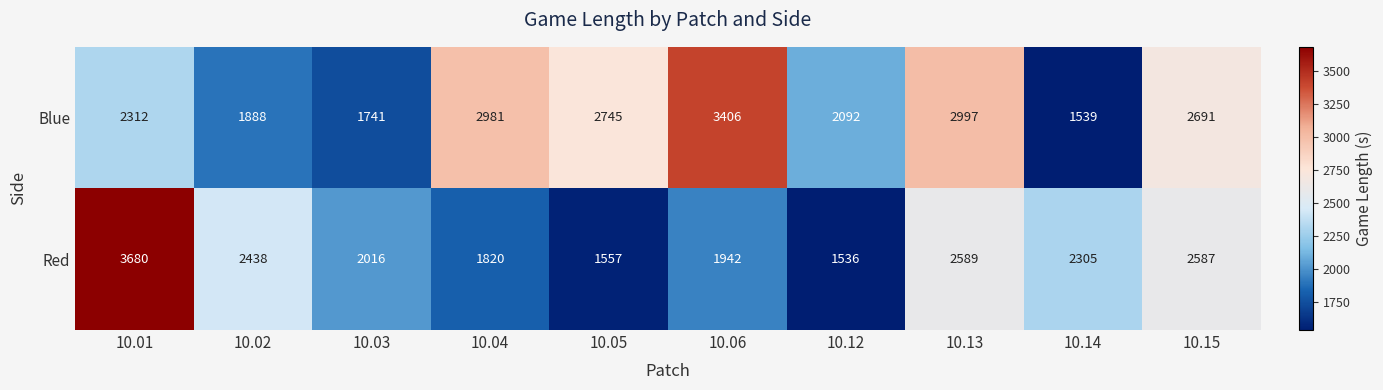

At how many categories does at least one series exceed 3136?

2